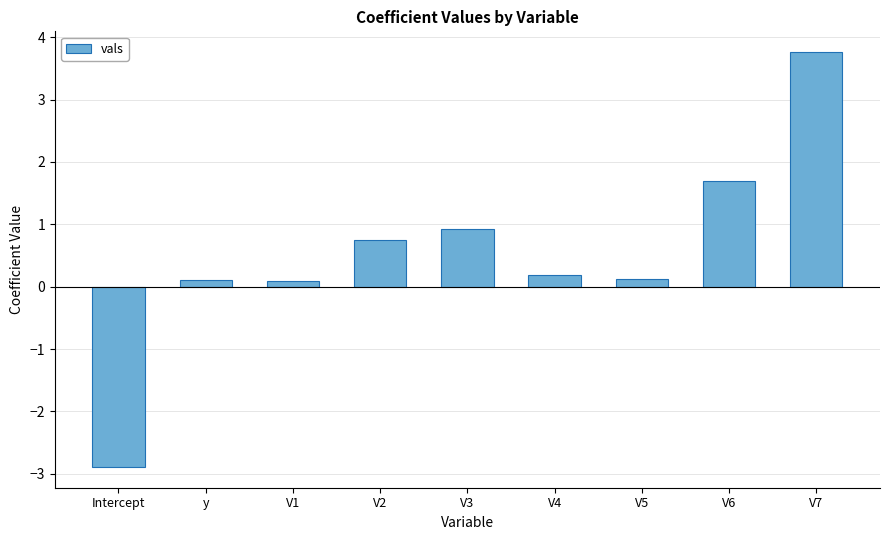

Reading left to right, list all the values displayed in this chart.

-2.9	0.1	0.1	0.8	0.9	0.2	0.1	1.7	3.8